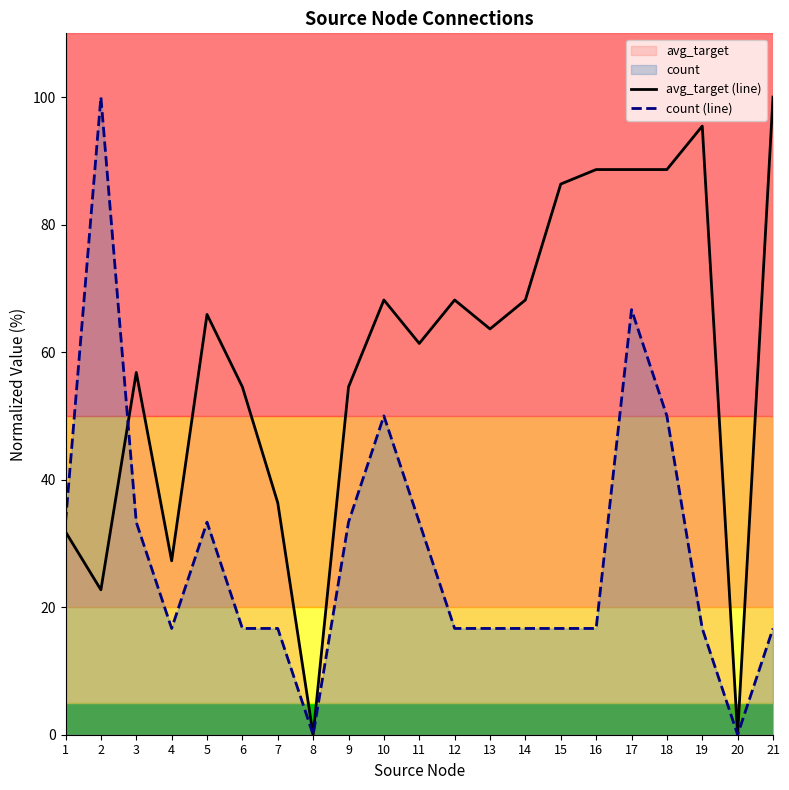

Is it true that count (line) equals 33.3 at 3?

True